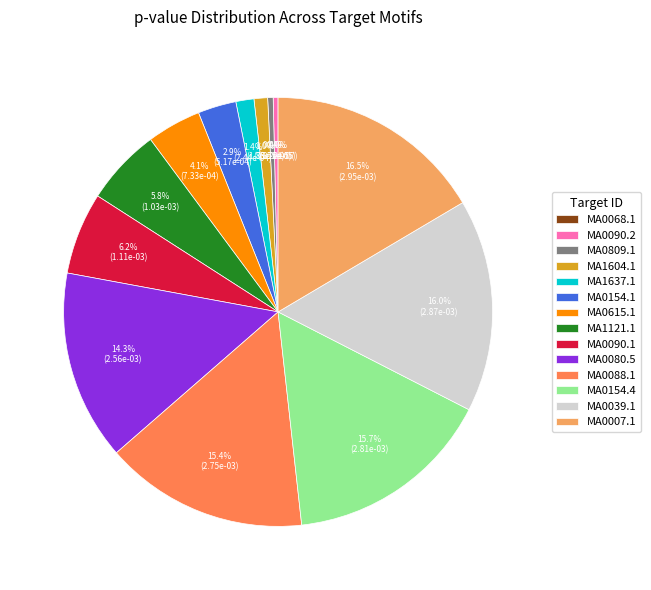

Combined, do MA0039.1 and MA0615.1 account for over 50%?

No